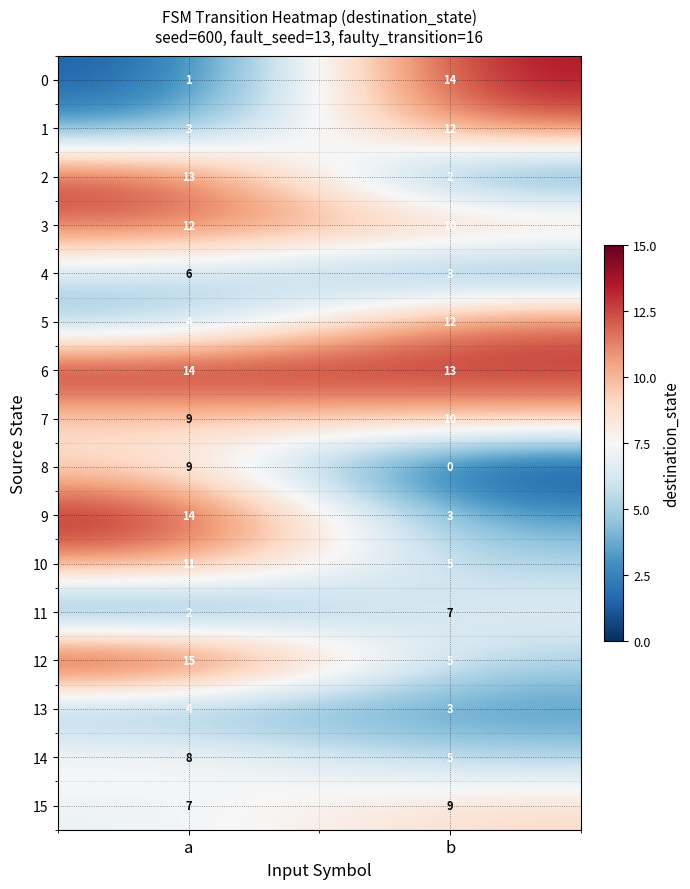

What is the approximate value of 2 at a, to the nearest 5?

15